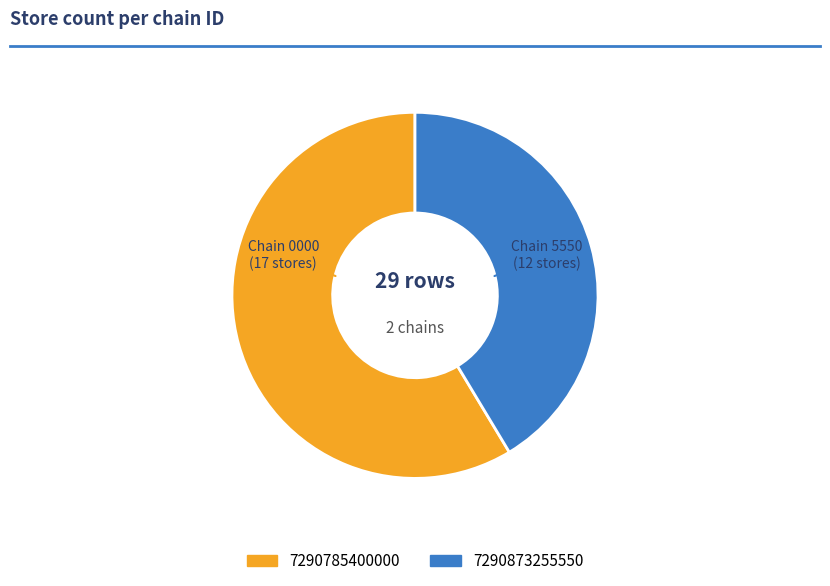

To the nearest percent, what is the combined percentage of 7290873255550 and 7290785400000?

100%